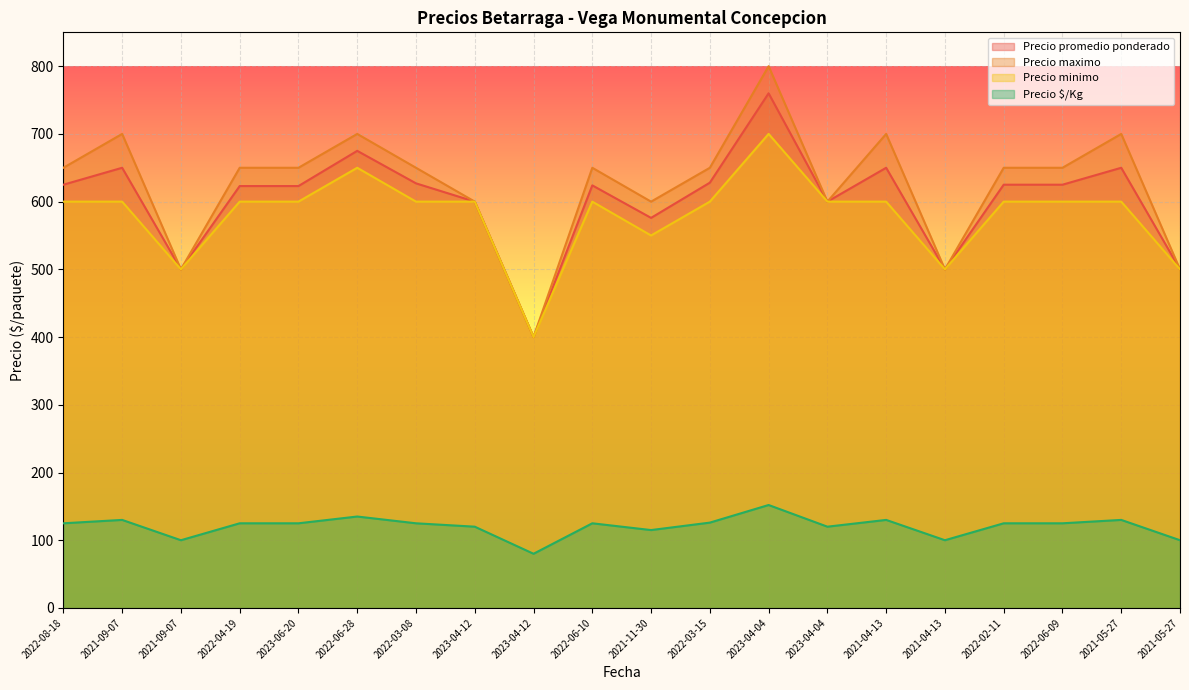

True or false: Precio $/Kg and Precio minimo intersect in this chart.

False